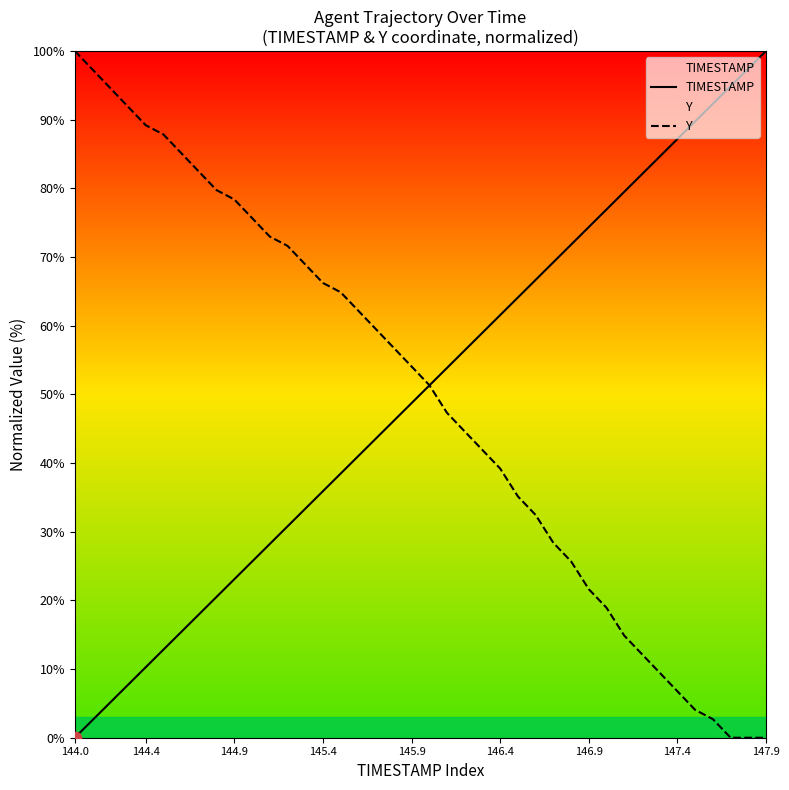

Which series reaches the maximum Y coordinate?

TIMESTAMP